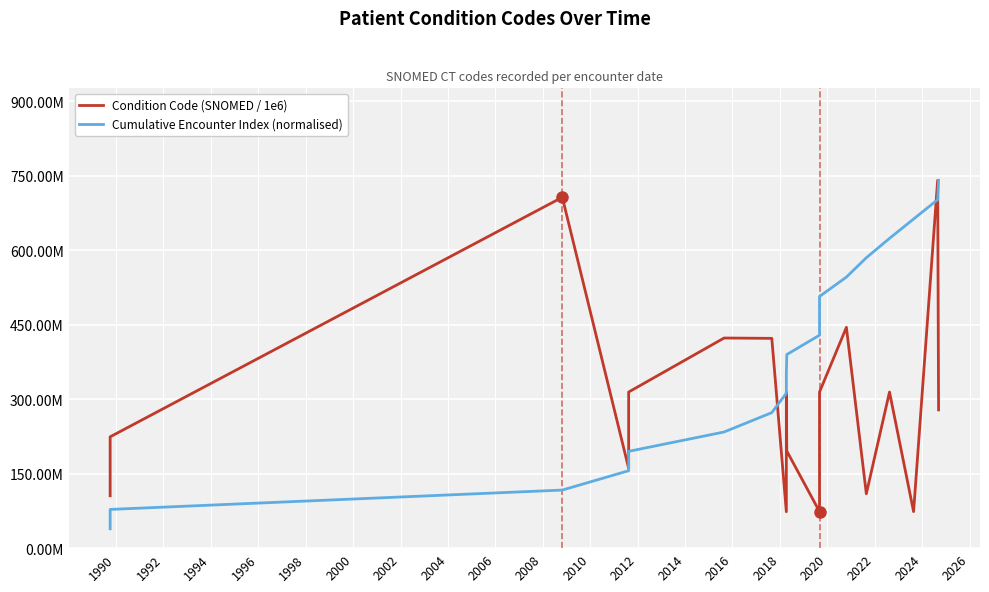

What is the difference between the maximum and second lowest values in the Condition Code (SNOMED / 1e6) series?

667.5